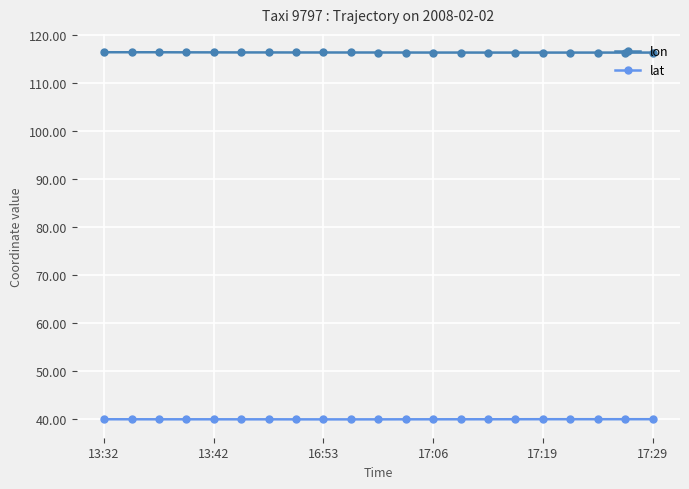

True or false: lon has more than 0 interior local peaks.

True